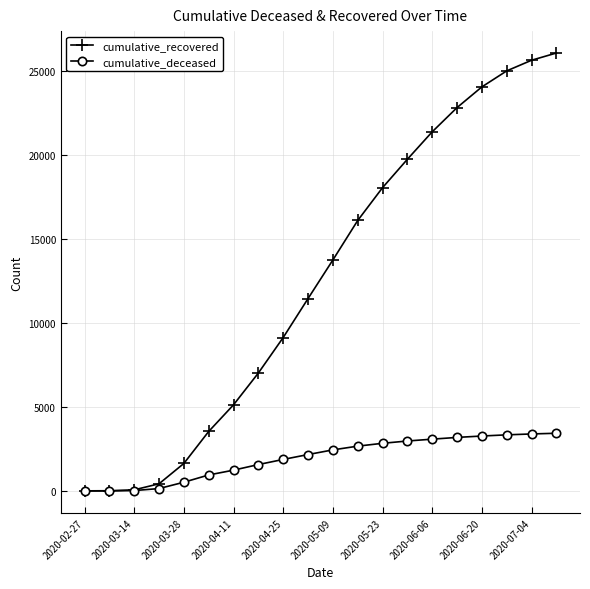

Which series has the largest total across all categories?

cumulative_recovered